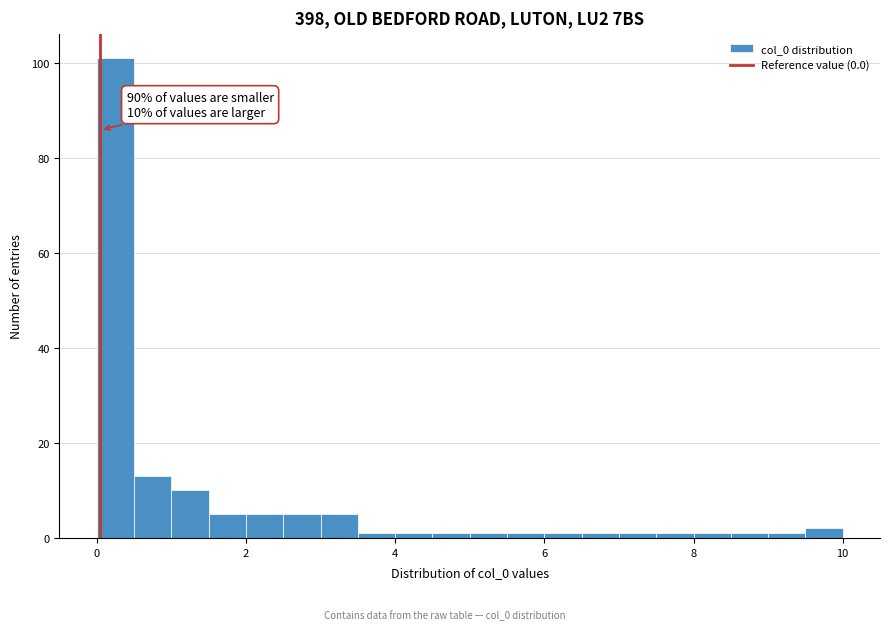

Read against the x-axis, roughly where is the centre of the tallest bar?

0.2